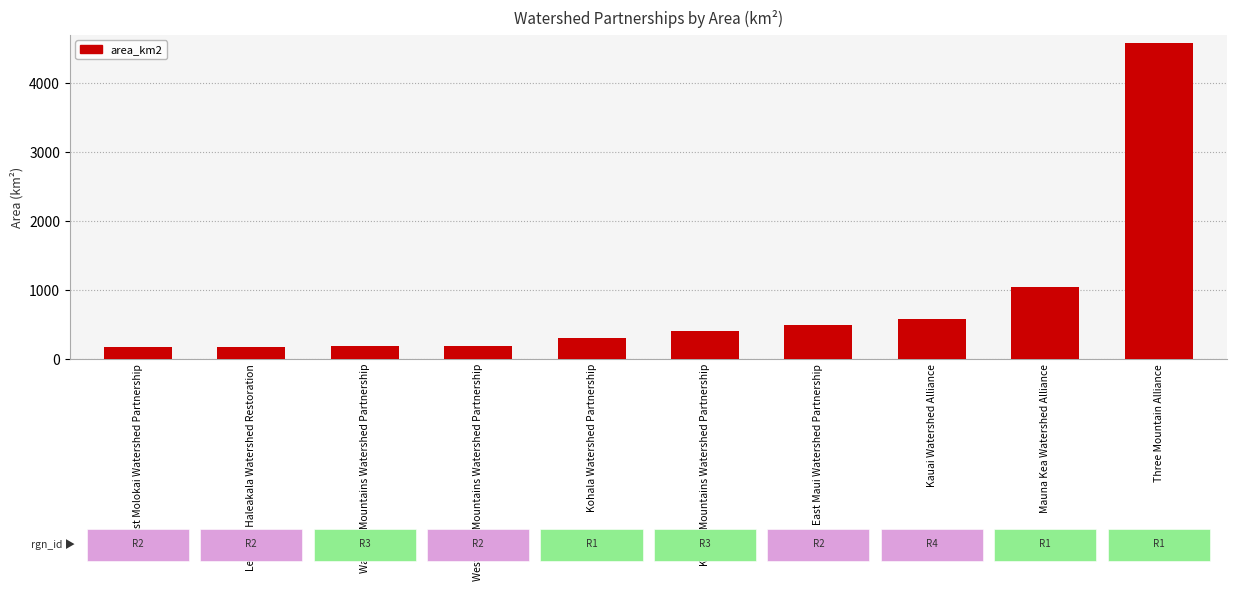

At which label is the value closest to 2373?

Mauna Kea Watershed Alliance